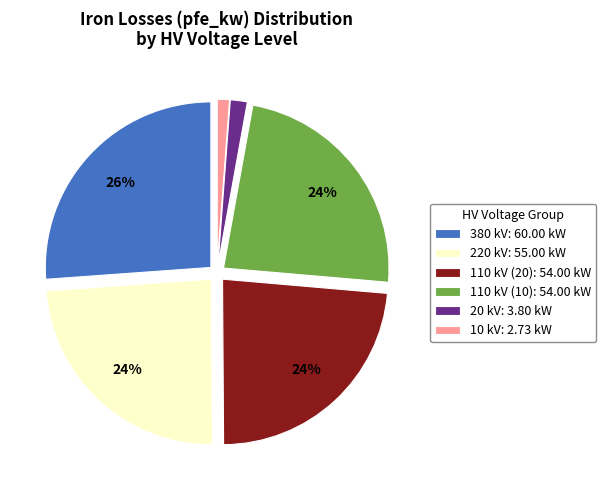

Is there a majority slice in this chart?

No